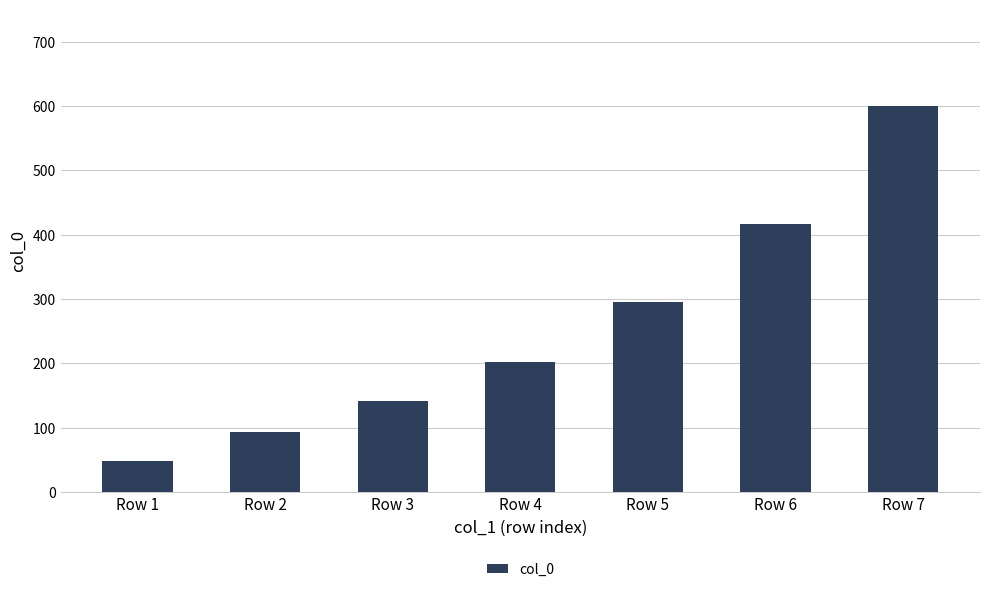

Does the chart contain stacked bars?

No